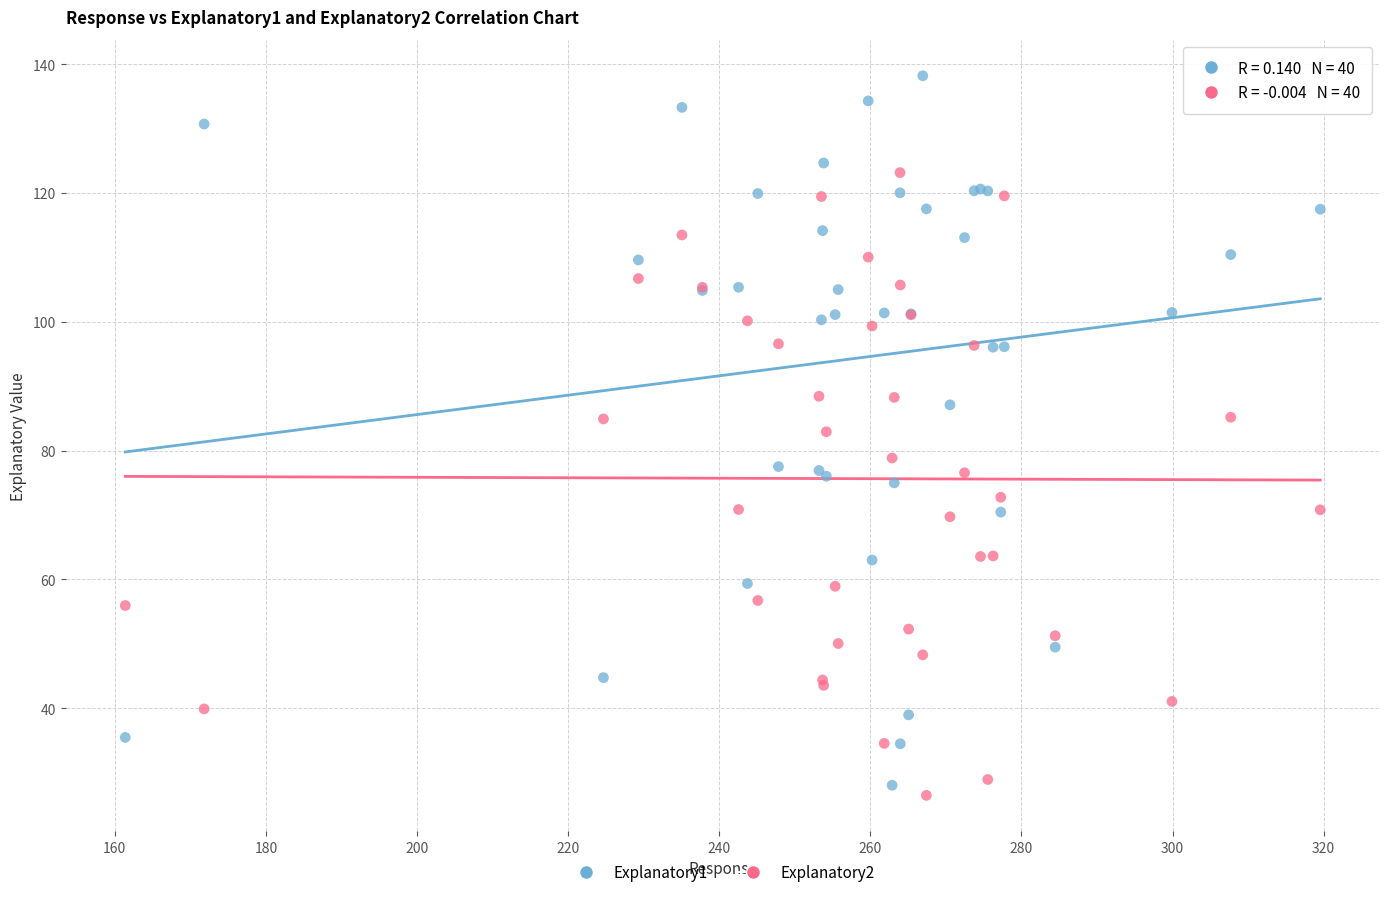

Which series has the widest spread of Y values?

Explanatory1